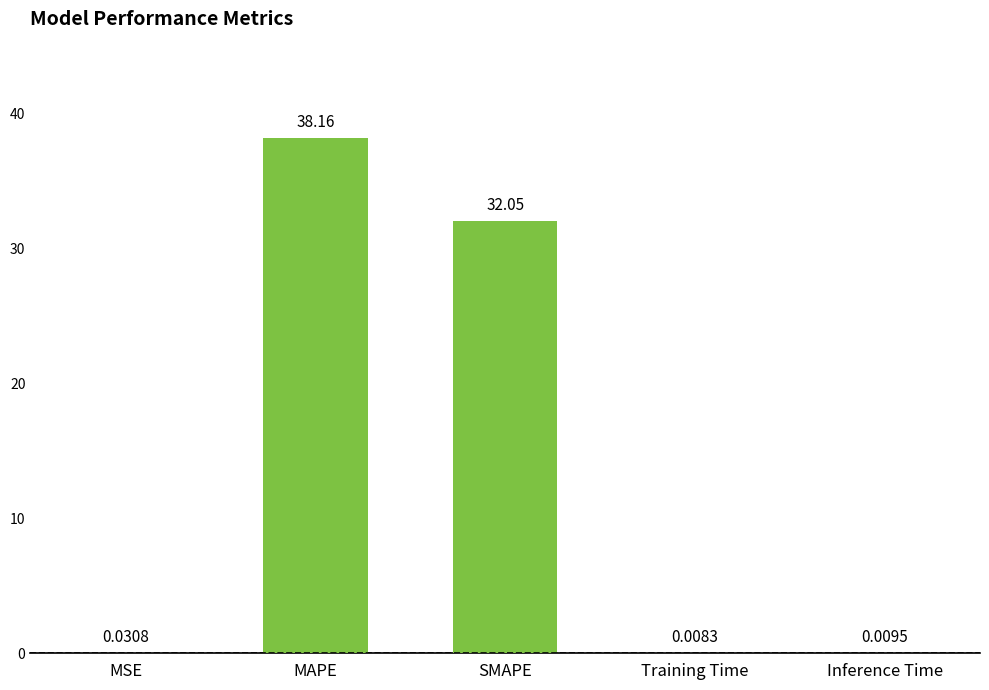

What value does the data have at SMAPE?

32.0